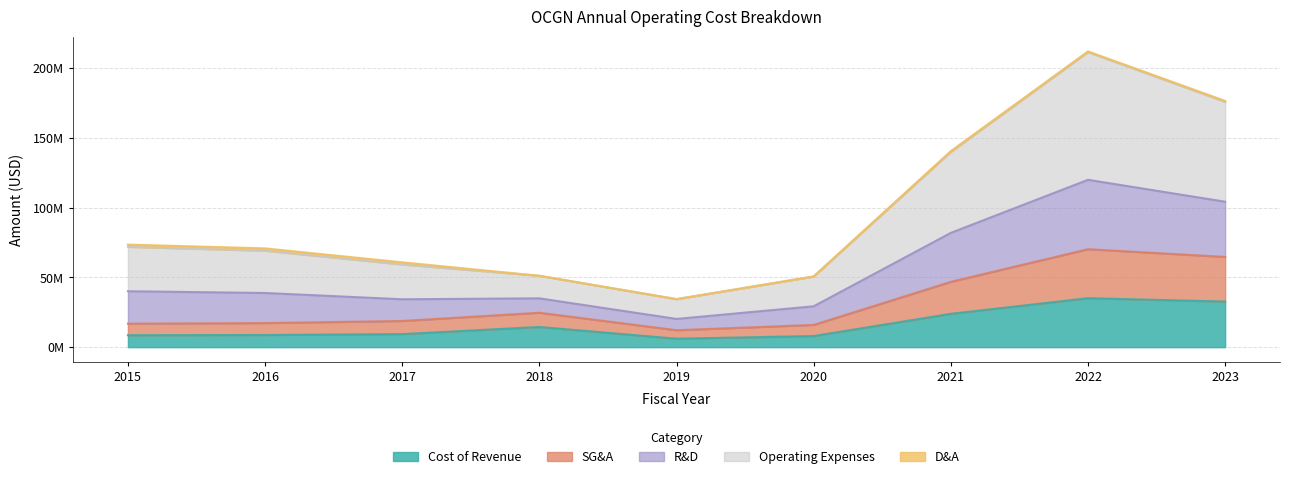

True or false: researchAndDevelopment has a value of 70817000 at 2016.

True